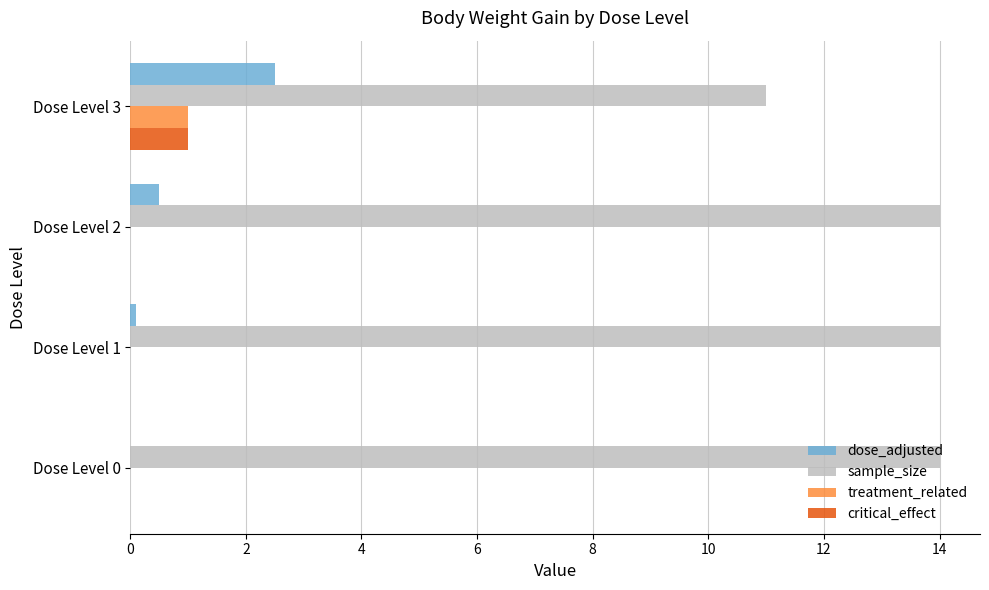

What is the approximate value of sample_size at Dose Level 3?

11.0